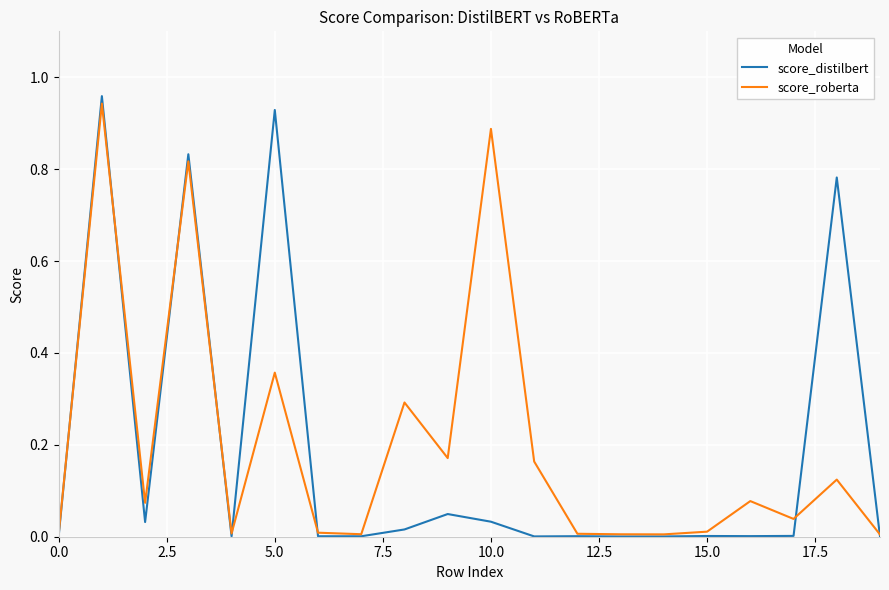

Which series has the largest range (max minus min)?

score_distilbert